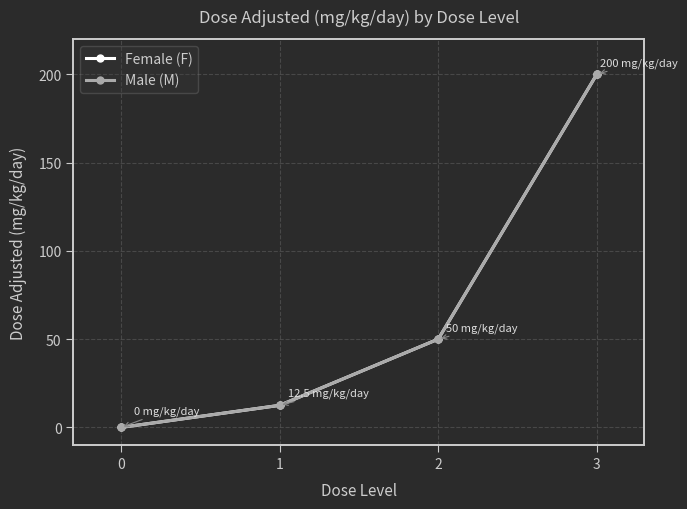

Rank the series by their maximum value, from highest to lowest.

Female (F), Male (M)